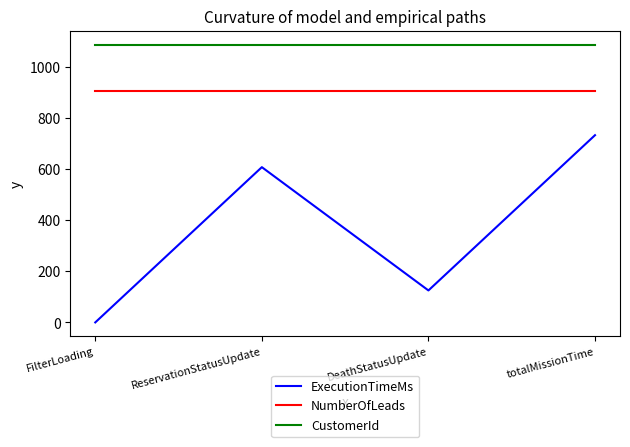

Reading left to right, transcribe all the data shown in this chart.

ExecutionTimeMs: FilterLoading=0	ReservationStatusUpdate=607	DeathStatusUpdate=125	totalMissionTime=732
NumberOfLeads: FilterLoading=906	ReservationStatusUpdate=906	DeathStatusUpdate=906	totalMissionTime=906
CustomerId: FilterLoading=1086	ReservationStatusUpdate=1086	DeathStatusUpdate=1086	totalMissionTime=1086